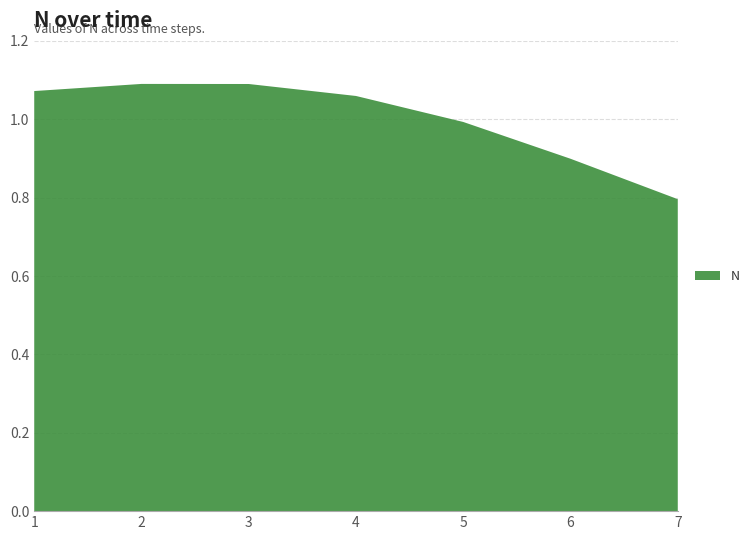

Reading left to right, extract all data points from this chart.

1=1.1	2=1.1	3=1.1	4=1.1	5=1.0	6=0.9	7=0.8